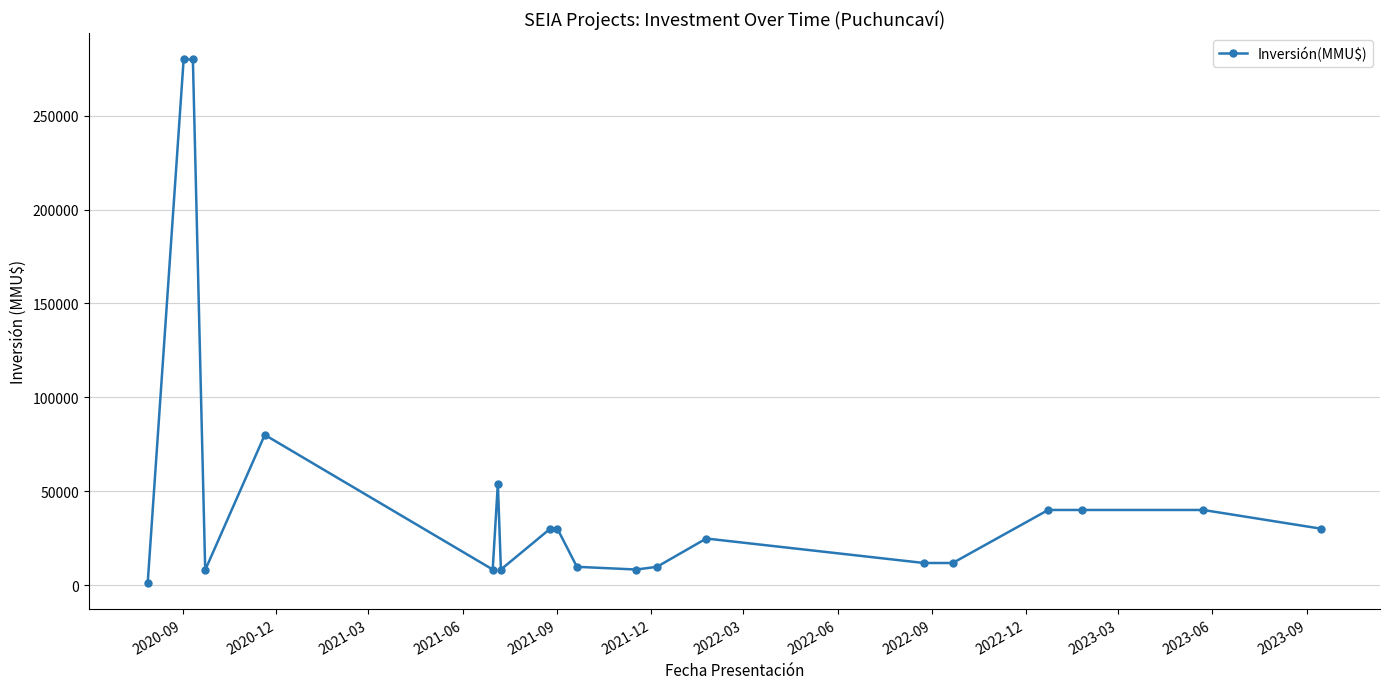

True or false: the data has more than 0 interior local peaks.

True